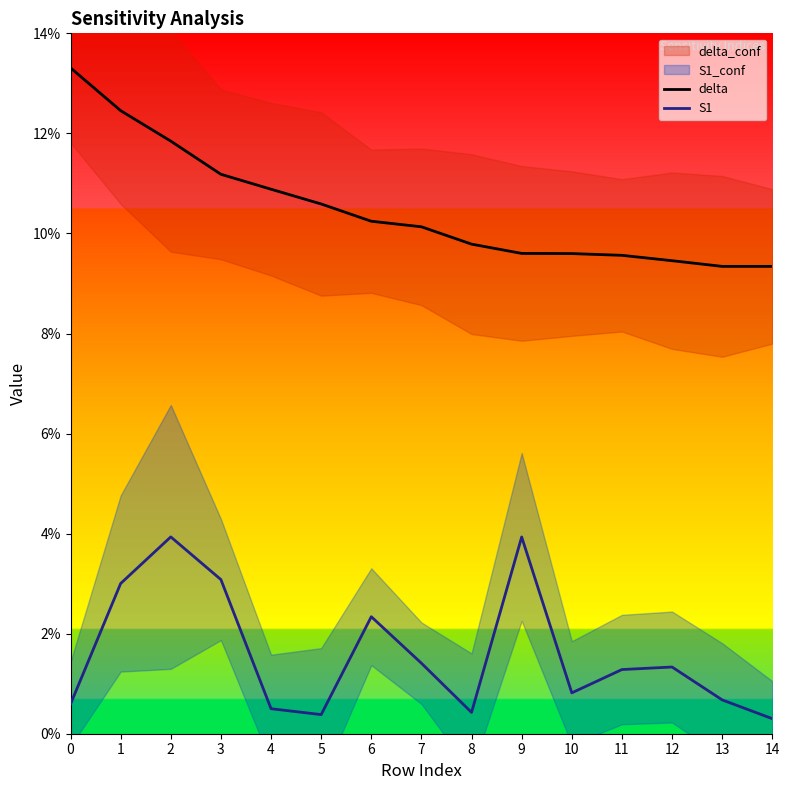

Which series has the largest total across all categories?

delta